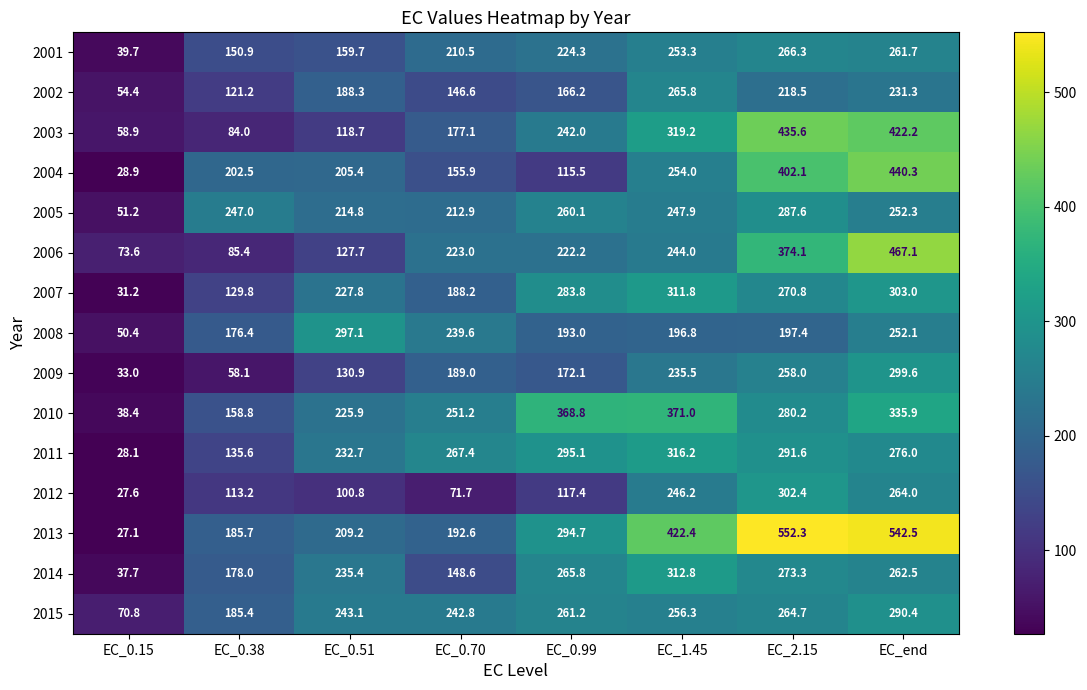

What is the difference between the 2013 values at EC_0.15 and EC_0.70?

165.5